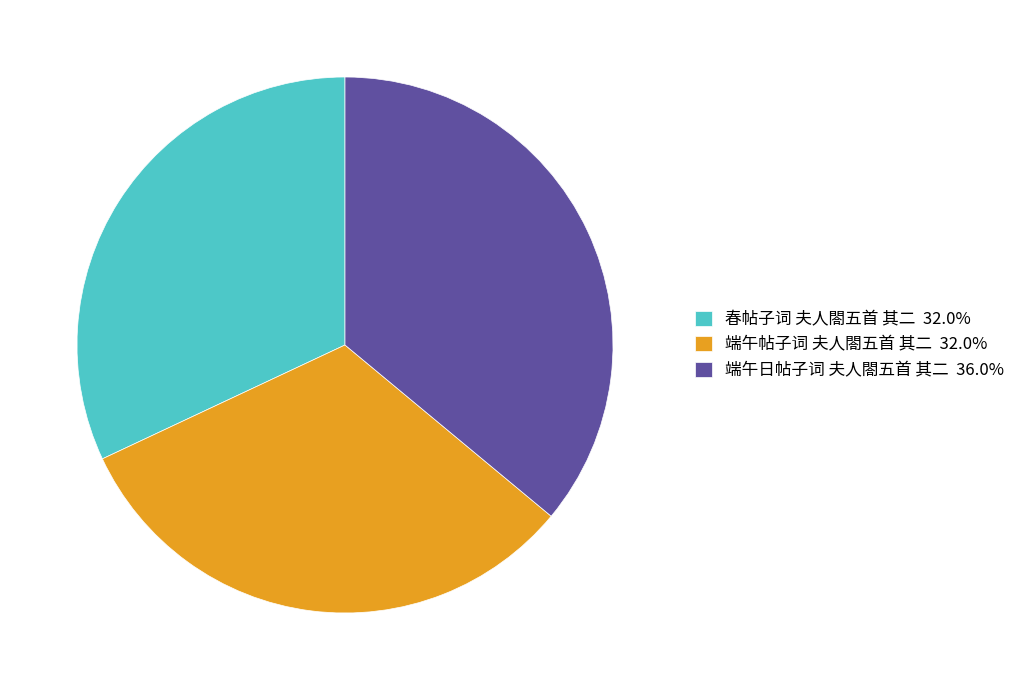

How many slices are in this pie chart?

3